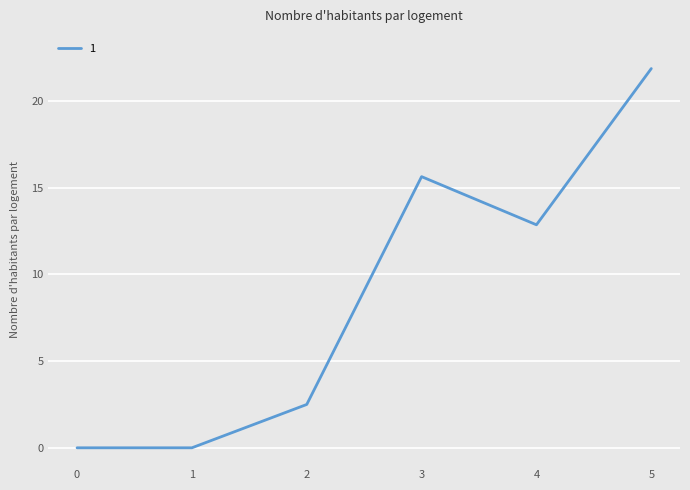

At which category does the data reach its first local peak?

3